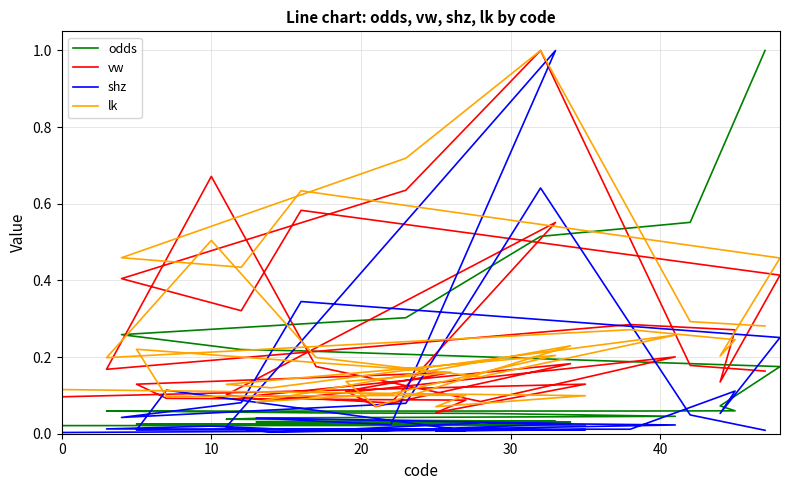

How many lines are shown in the chart?

4